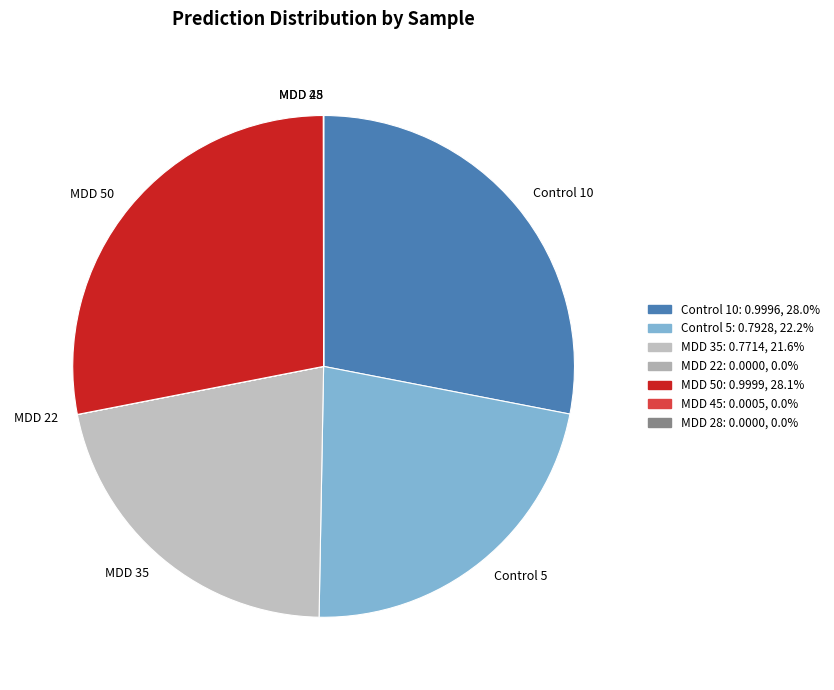

True or false: MDD 50 accounts for 28% of the total.

True